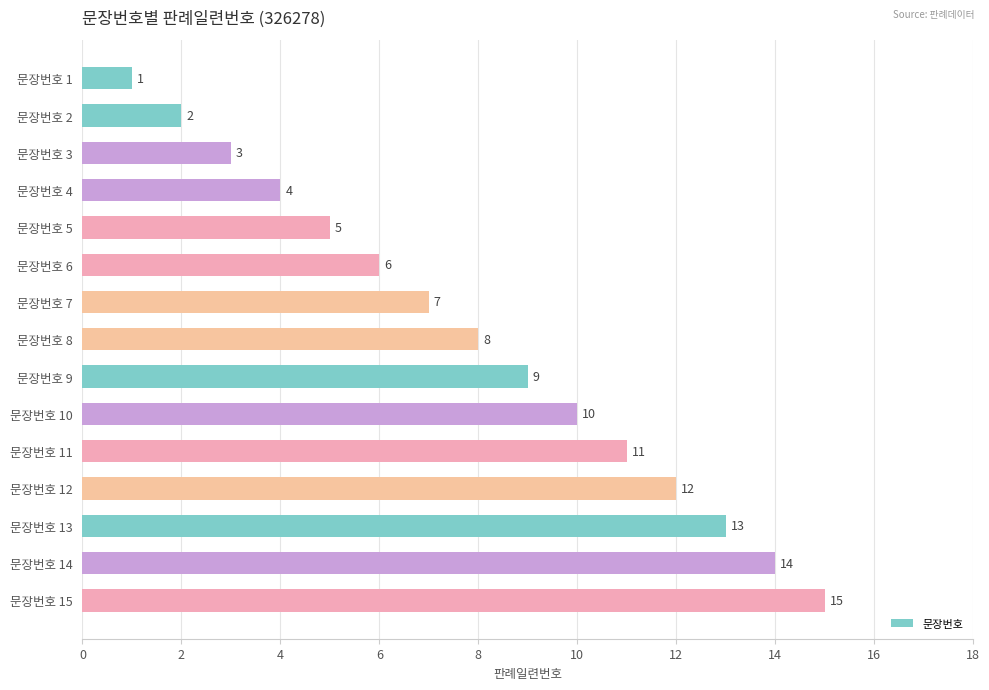

List the labels in order of value, largest first.

문장번호 15, 문장번호 14, 문장번호 13, 문장번호 12, 문장번호 11, 문장번호 10, 문장번호 9, 문장번호 8, 문장번호 7, 문장번호 6, 문장번호 5, 문장번호 4, 문장번호 3, 문장번호 2, 문장번호 1